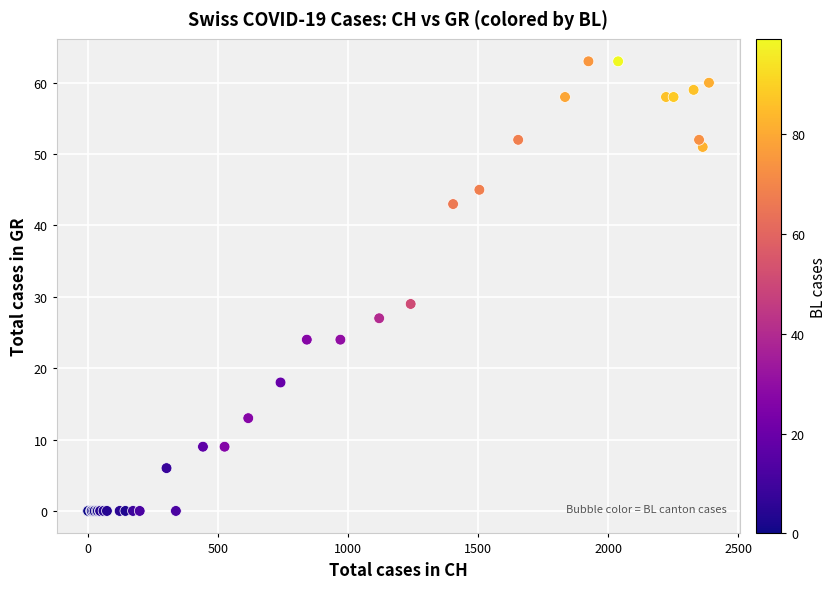

What Y value in the scatter plot is closest to 31?

29